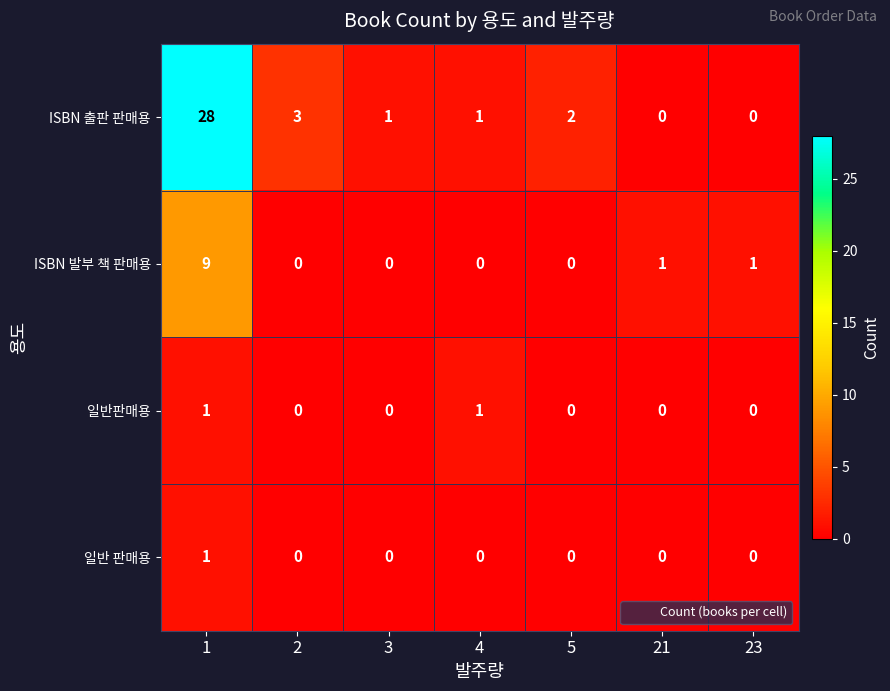

What is the difference between the maximum and minimum values in the ISBN 발부 책 판매용 series?

9